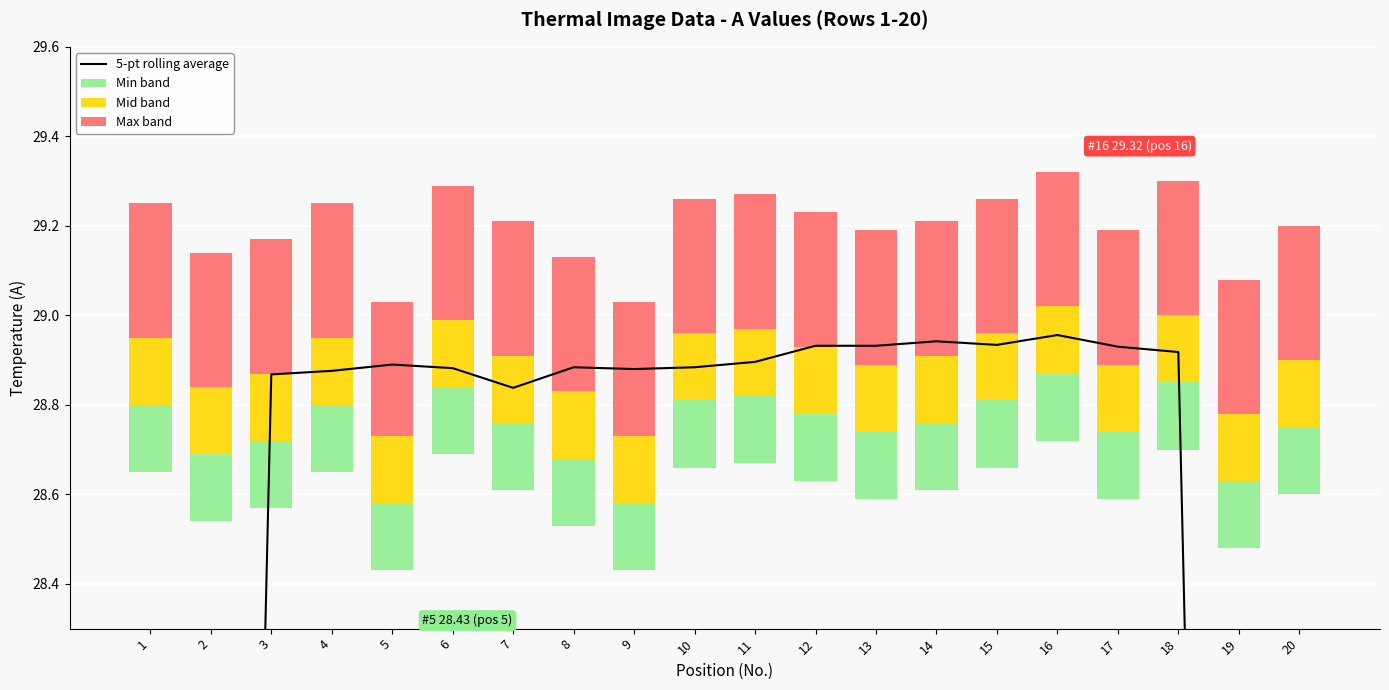

Which series has the widest spread of values?

5-pt rolling average